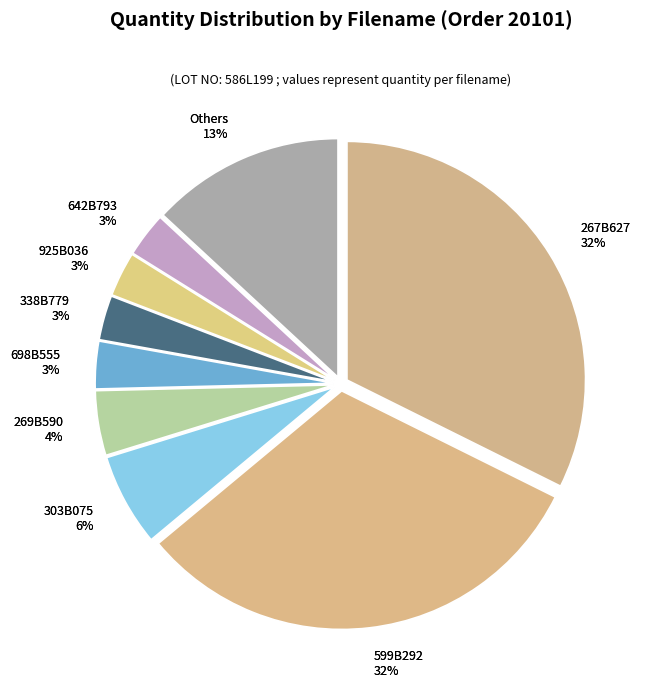

True or false: 968B358 accounts for 1% of the total.

True